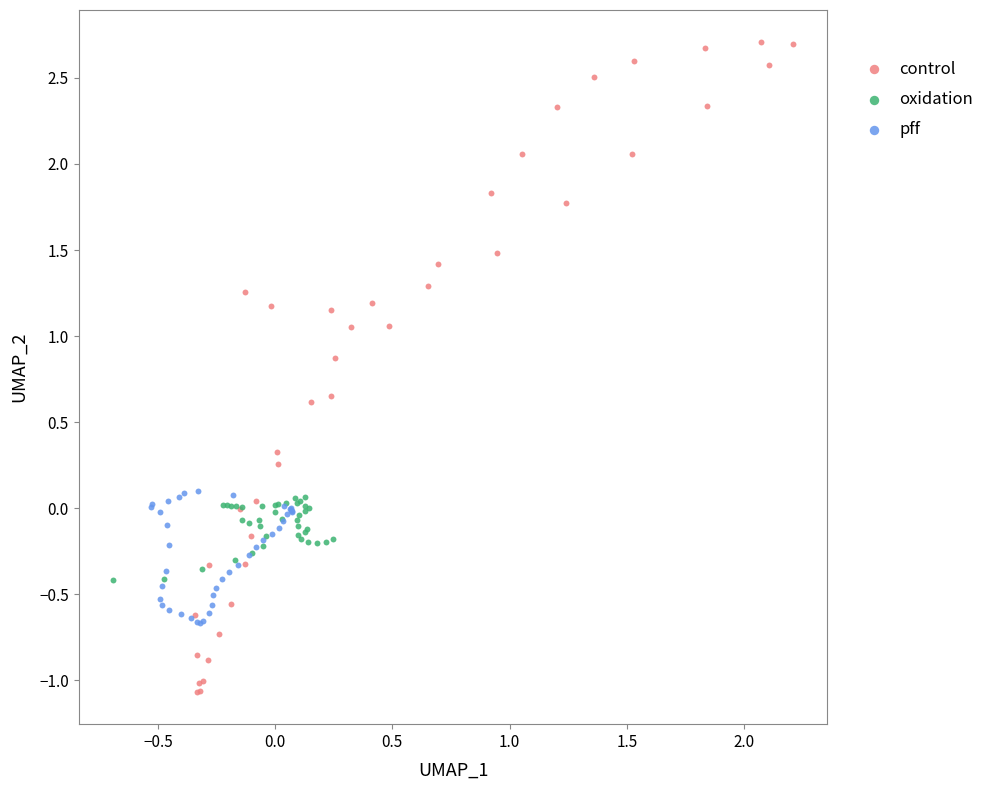

Which series has the largest Y range (max minus min)?

control